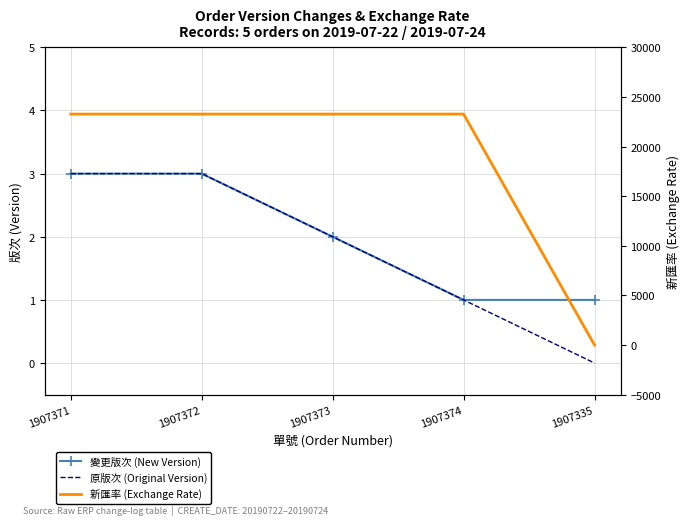

Between 1907373 and 1907371, which is larger?

1907371